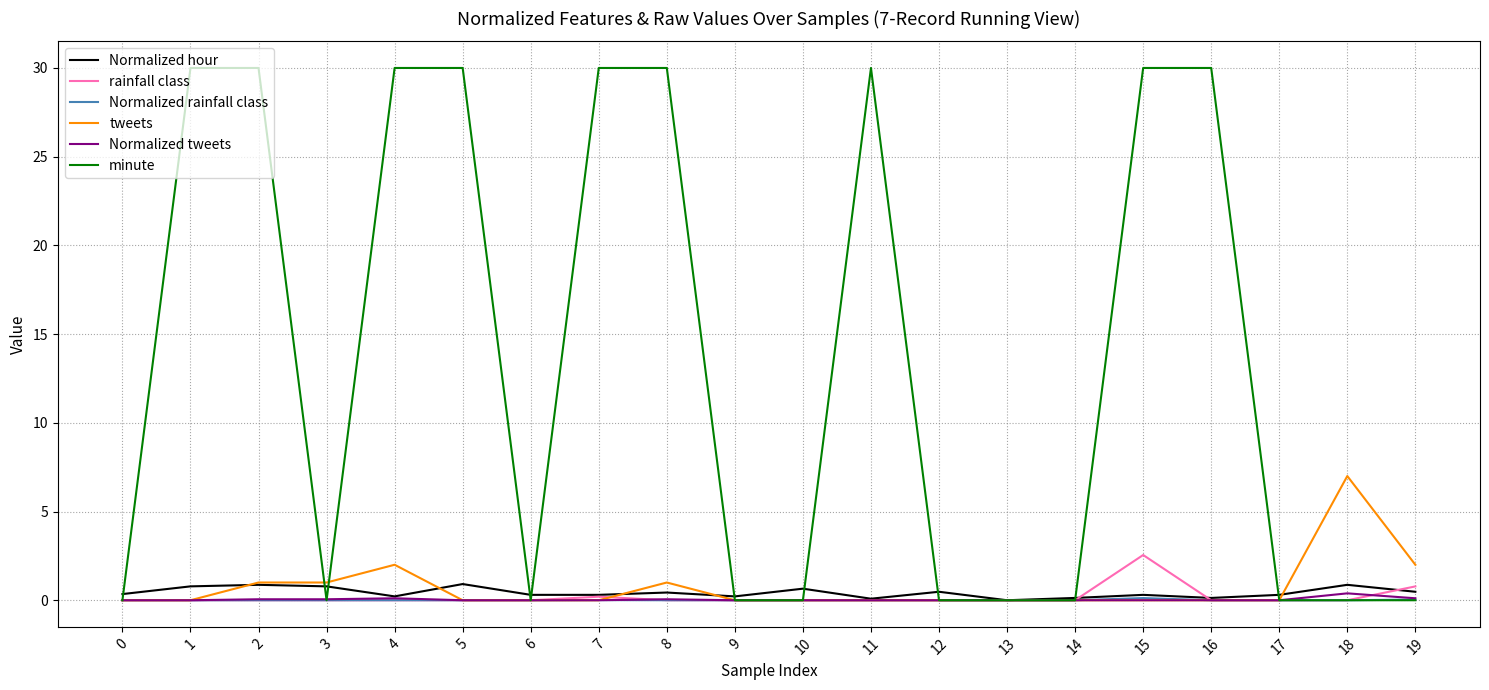

Which series has the largest total across all categories?

minute